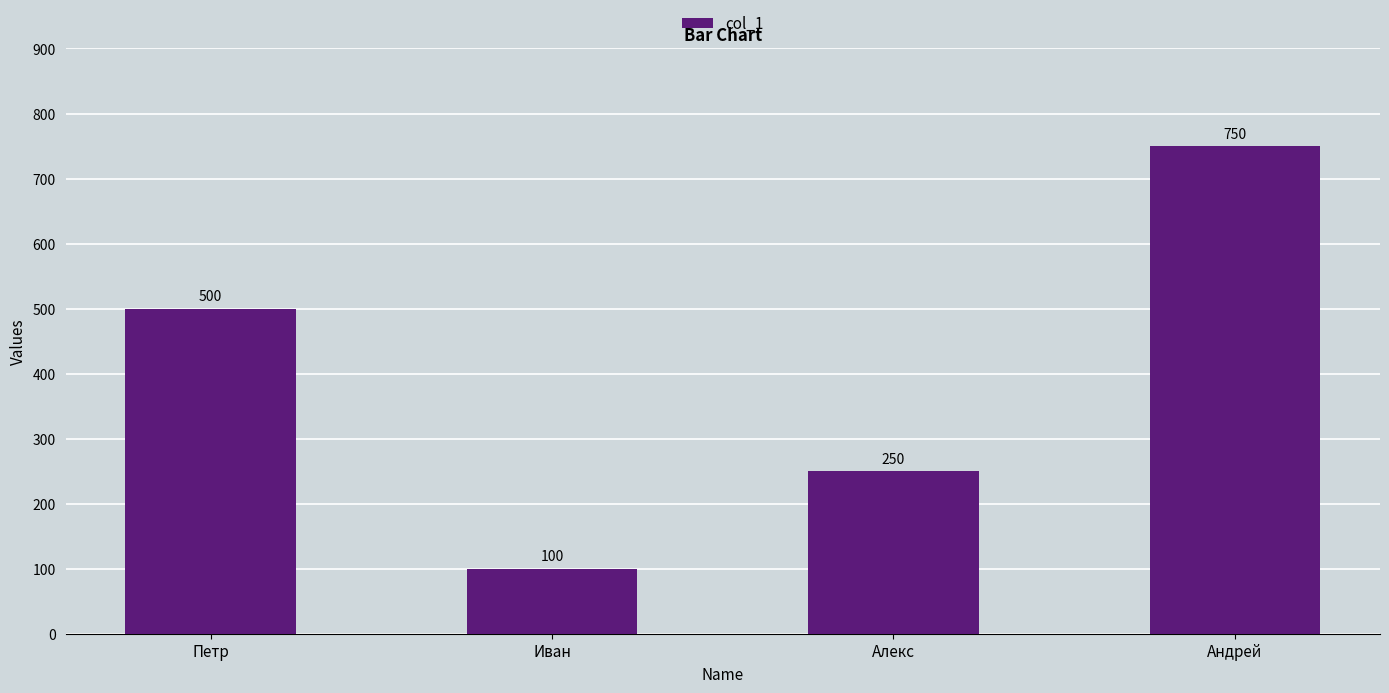

What position from the left is Петр?

1